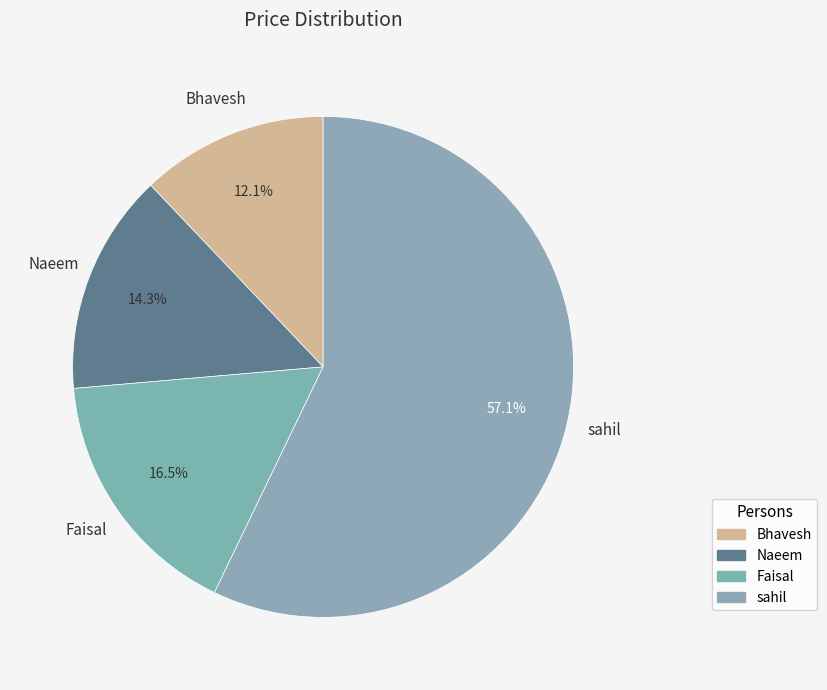

What is the smallest slice in the pie chart?

Bhavesh